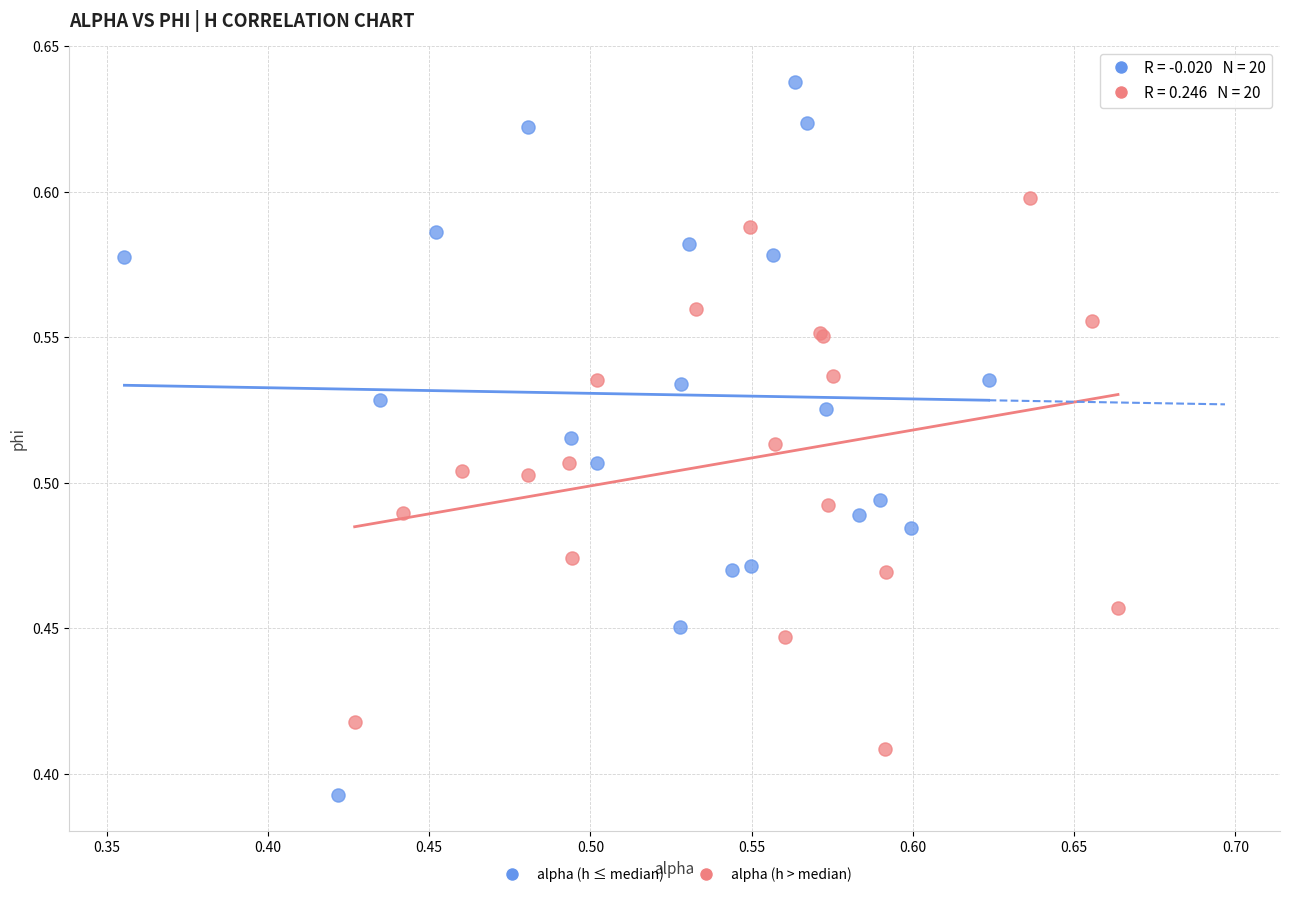

Which series has the largest Y range (max minus min)?

alpha (h ≤ median)